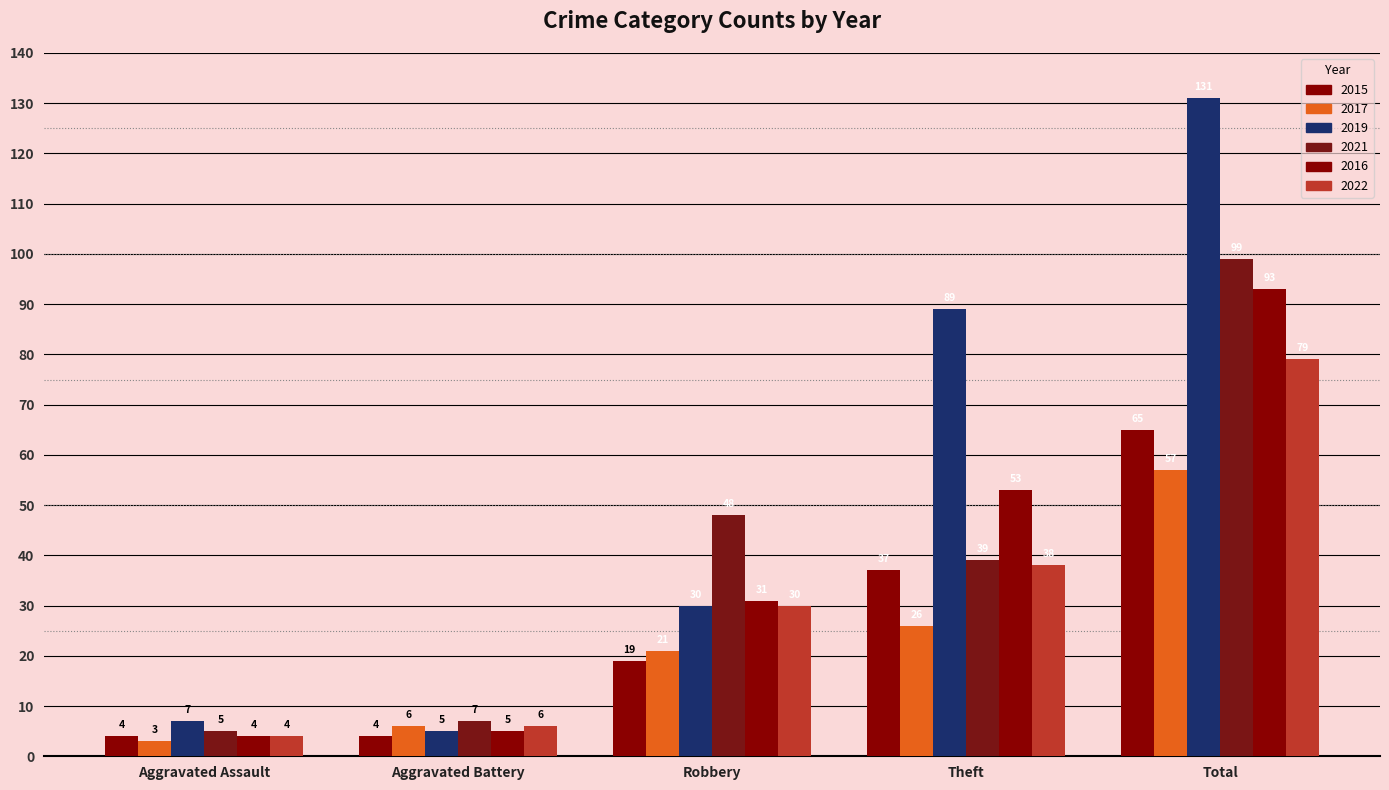

At which label is 2016 closest to 48?

Theft